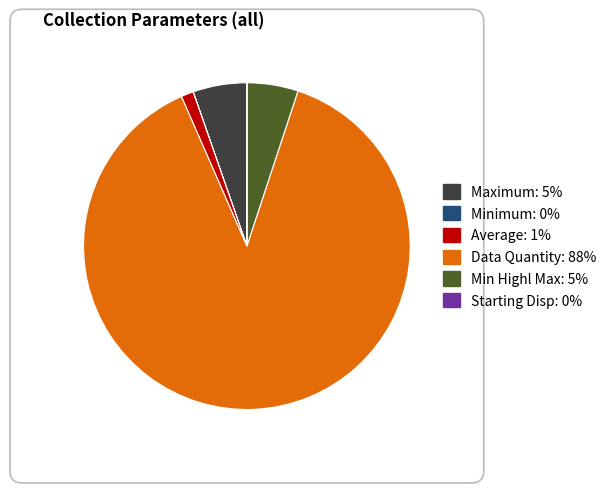

Does any single category account for the majority?

Yes